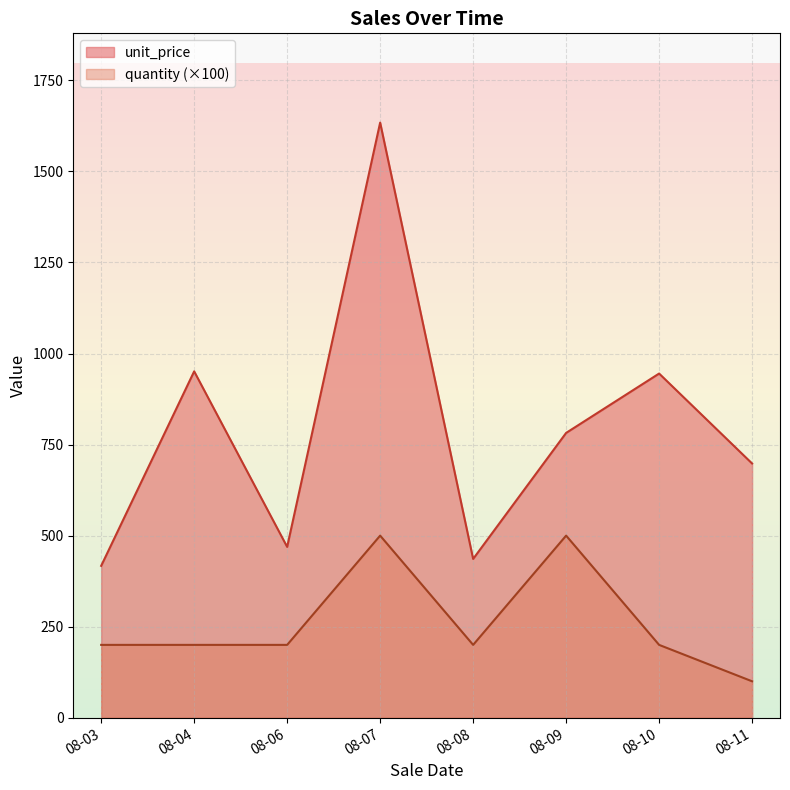

True or false: unit_price and quantity cross at least once.

False